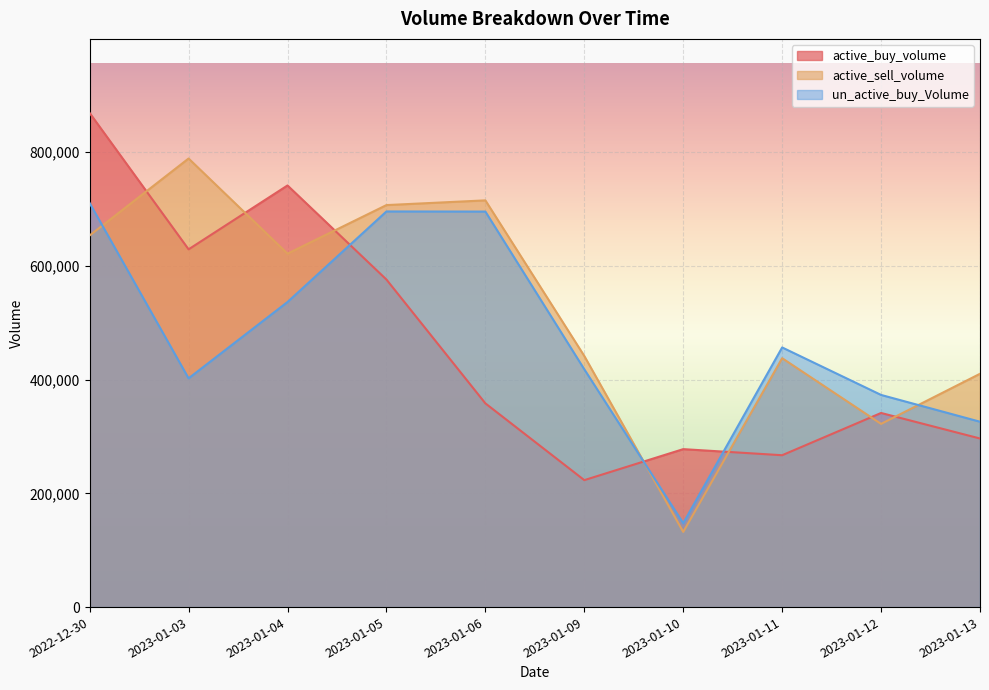

Between 2022-12-30 and 2023-01-11, which series saw the biggest shift?

active_buy_volume